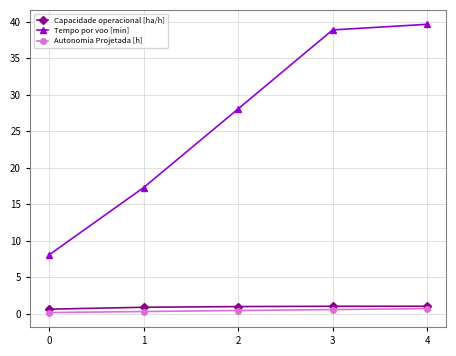

True or false: Tempo por voo [min] and Capacidade operacional [ha/h] intersect in this chart.

False